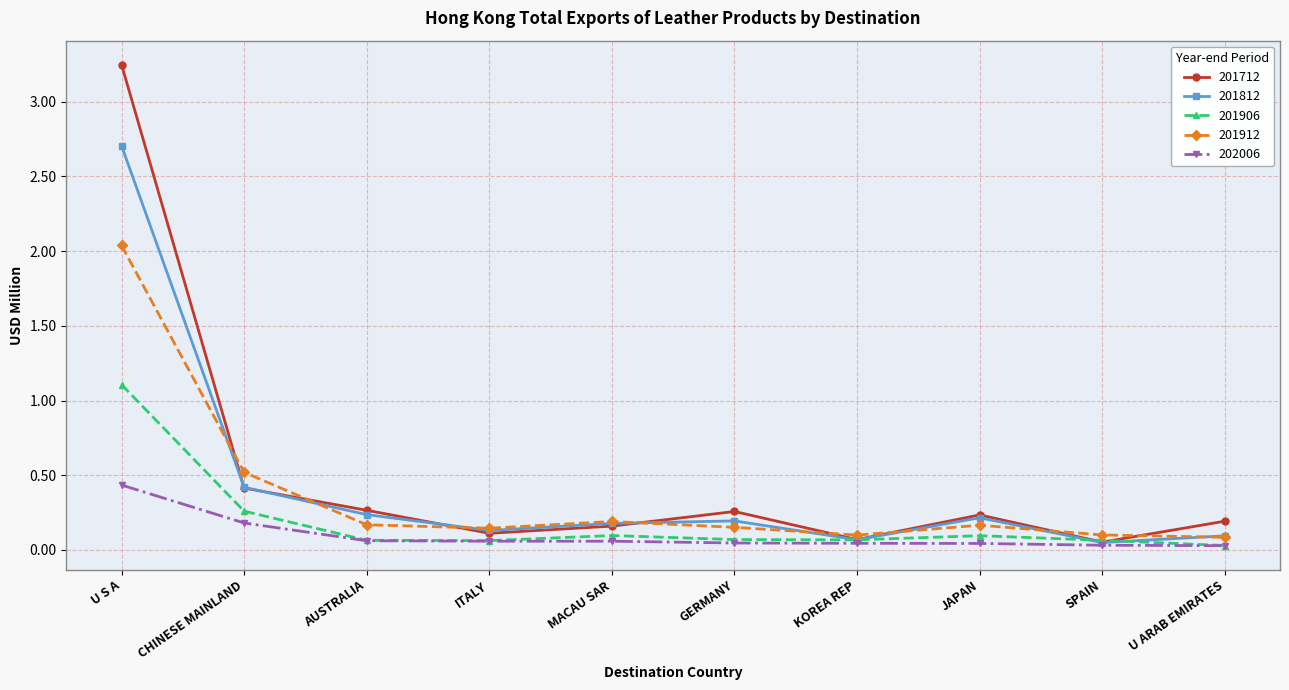

Which series has the widest spread of values?

201712